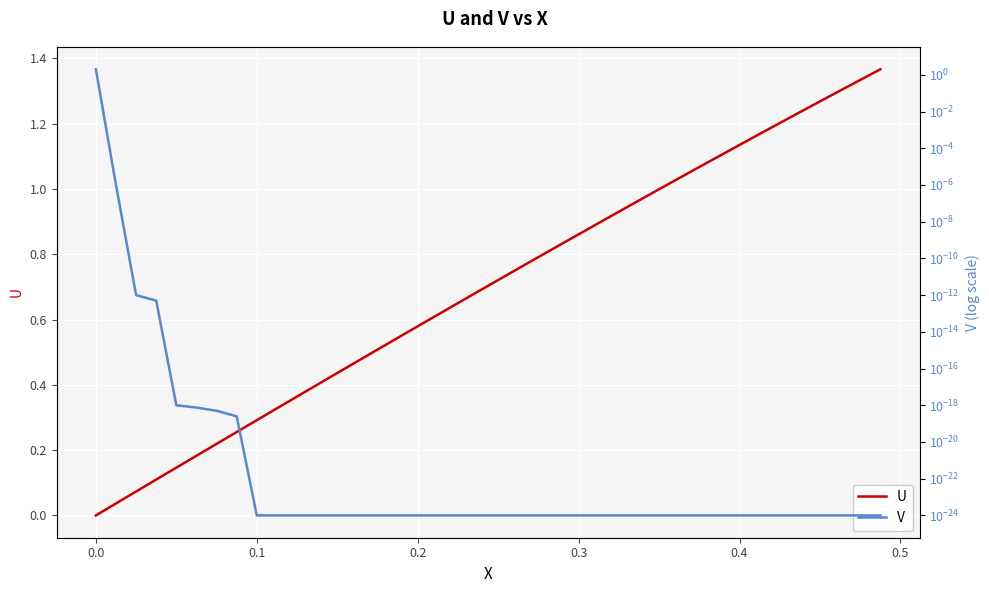

True or false: U has a value of 0.5 at 0.0.

False